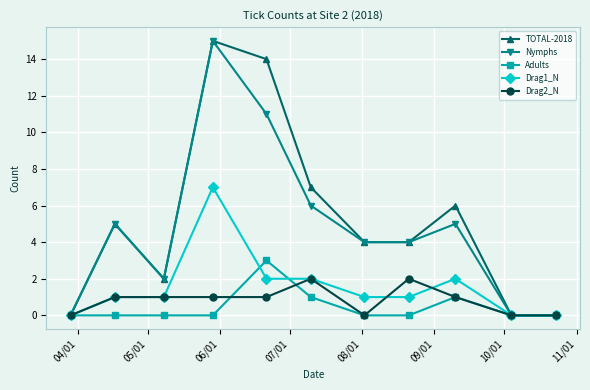

How many interior local peaks does the Nymphs series have?

3